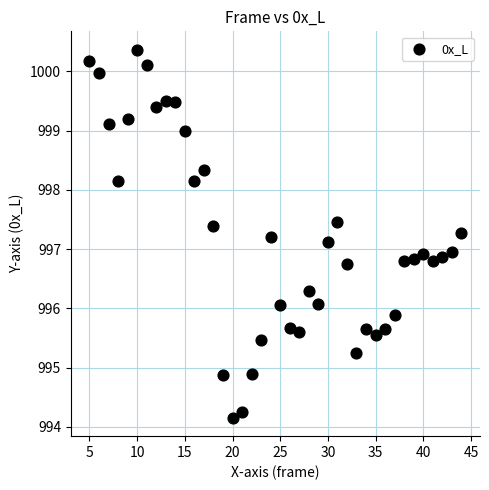

What is the range of X values (max minus min)?

39.0